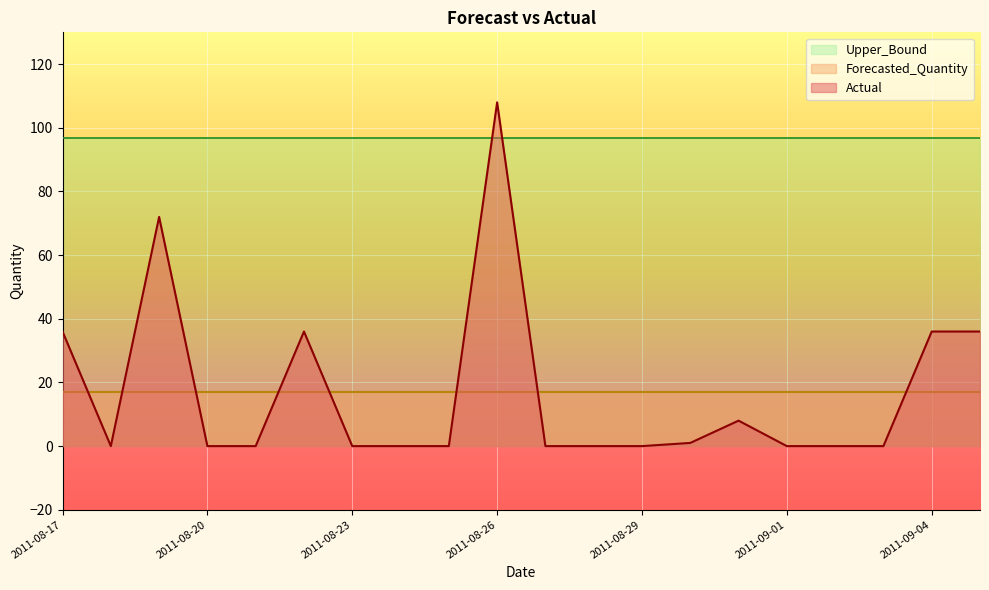

Where is the first local maximum for Actual?

2011-08-19